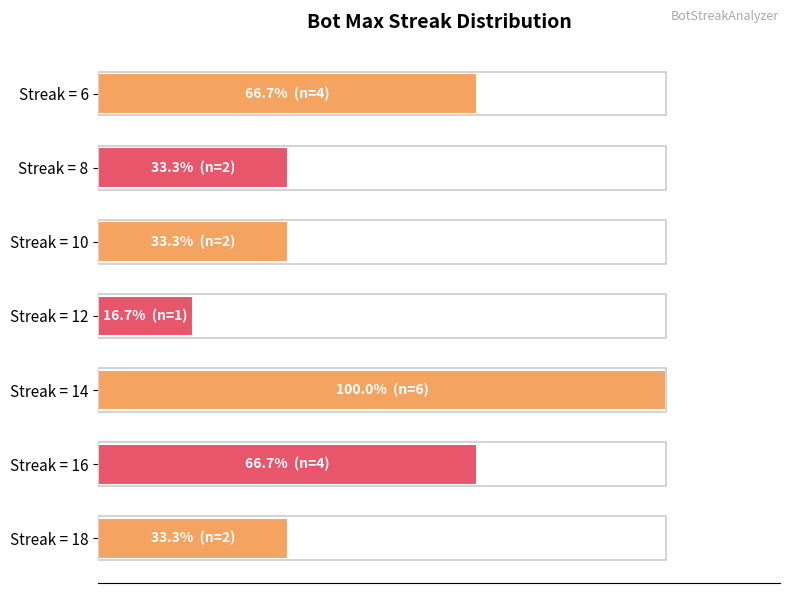

Are the bars horizontal?

Yes